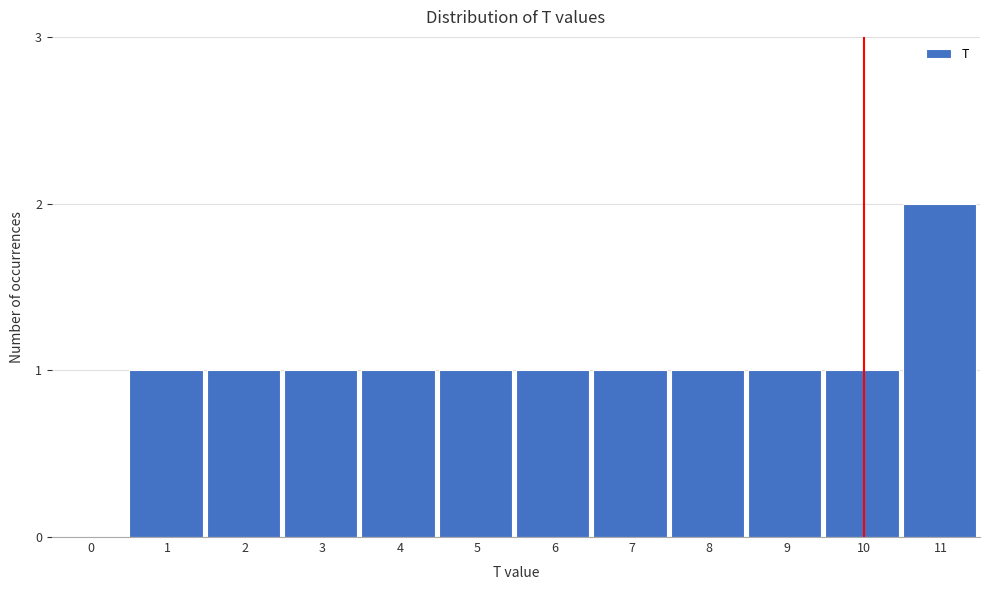

Reading right to left, extract all data points from this chart.

11=2	10=1	9=1	8=1	7=1	6=1	5=1	4=1	3=1	2=1	1=1	0=0